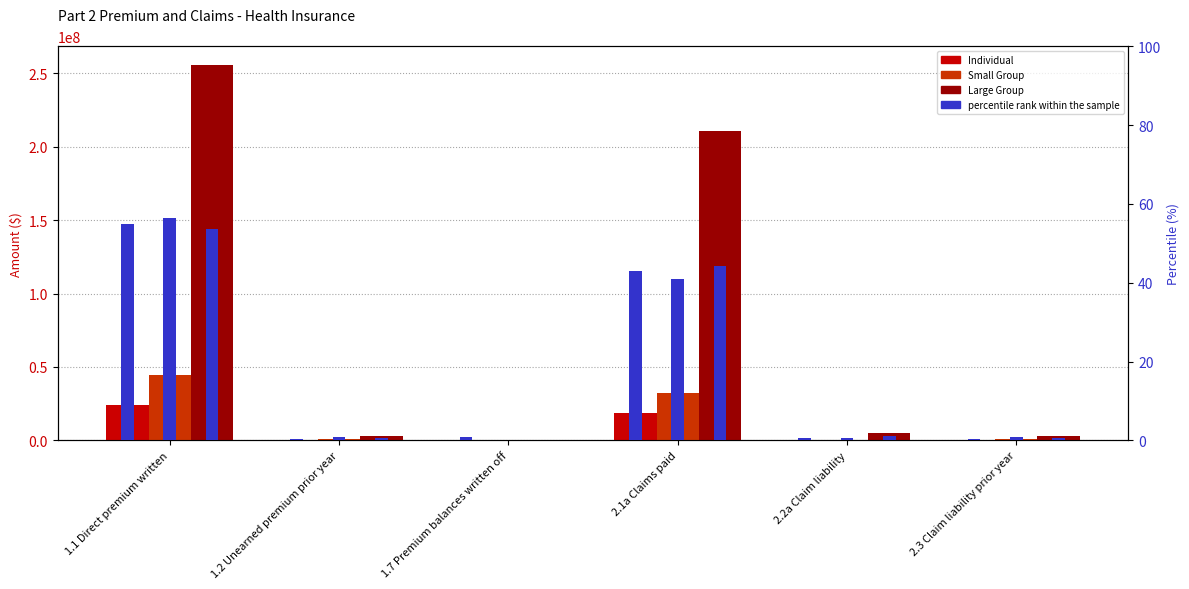

Reading right to left, what are all the values shown in this chart?

Individual: 196966.0	211927.0	18765136.0	387767.0	158179.0	24027872.0
Small Group: 716871.0	474071.0	32397032.0	68710.0	710501.0	44646110.0
Large Group: 2790873.0	4840041.0	210487573.0	341415.0	2648454.0	255628284.0
Percentile Individual: 0.5	0.5	42.9	0.9	0.4	54.9
Percentile Small Group: 0.9	0.6	41.0	0.1	0.9	56.5
Percentile Large Group: 0.6	1.0	44.2	0.1	0.6	53.6